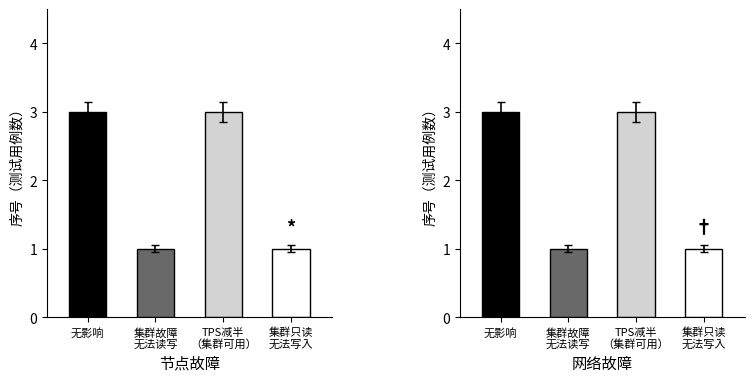

The 节点故障 series shows 2 at 集群只读
无法写入. True or false?

False